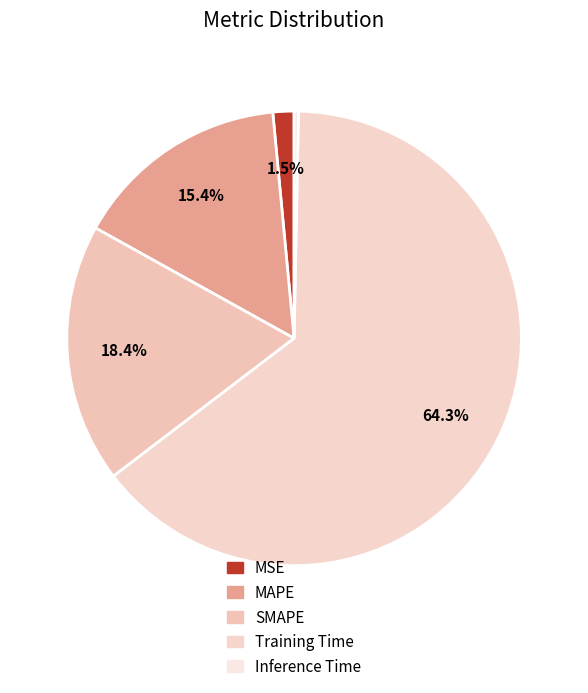

Count the number of slices in the pie.

5